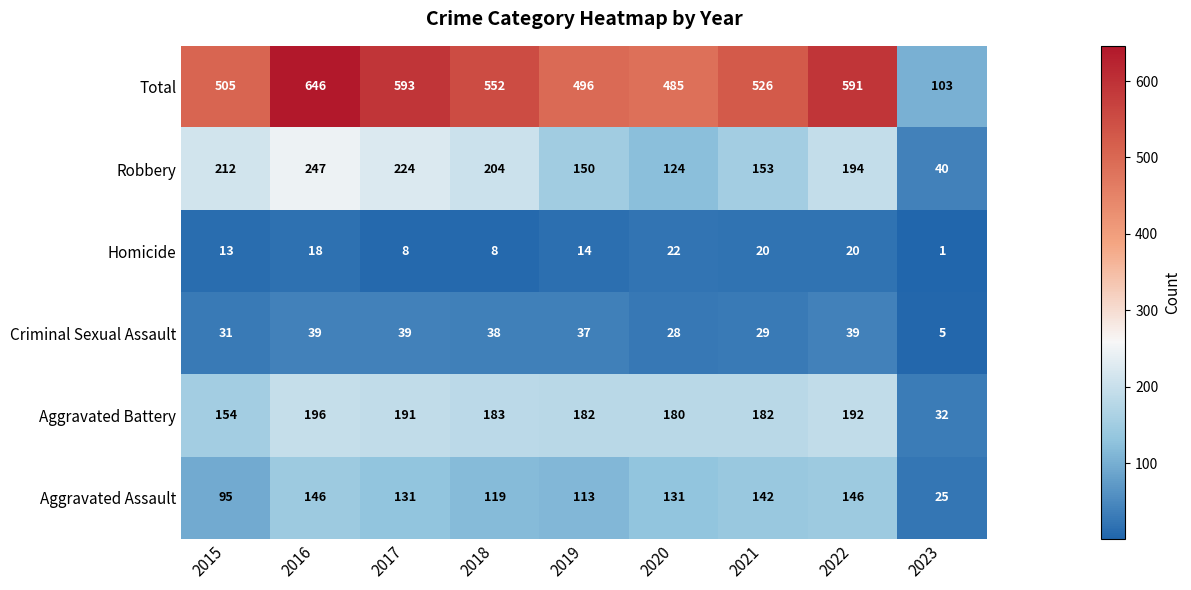

Count the number of categories in the chart.

9